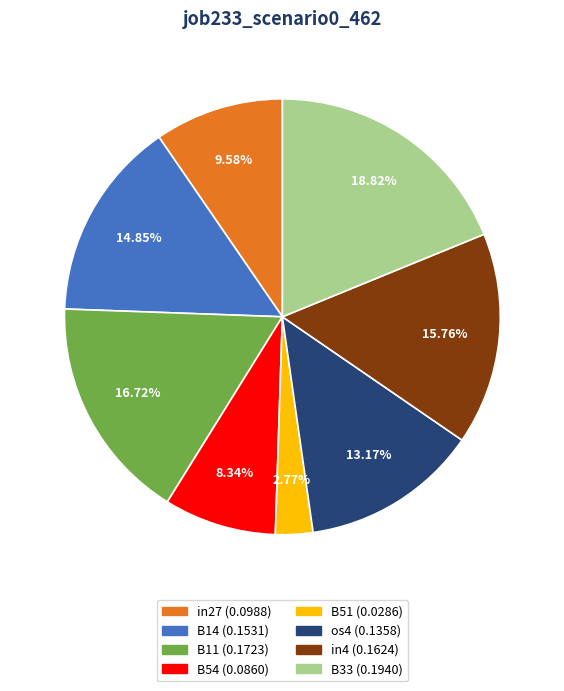

Rank the categories by value from lowest to highest.

B51, B54, in27, os4, B14, in4, B11, B33